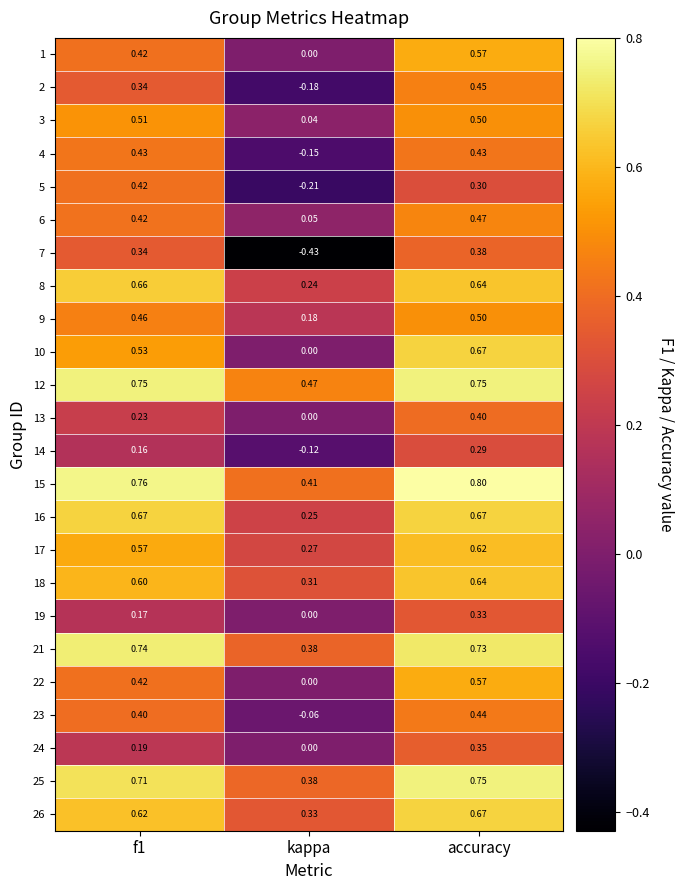

At which label is 4 closest to 0?

kappa